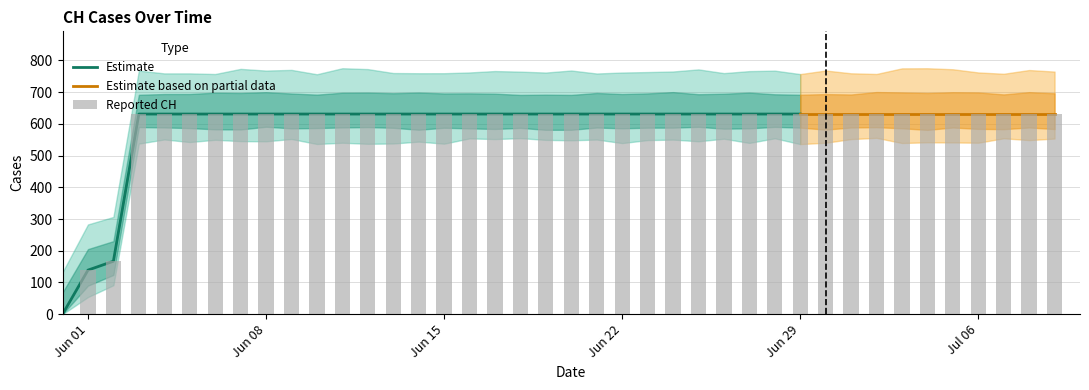

Which category has the highest value across all series?

2020-06-03